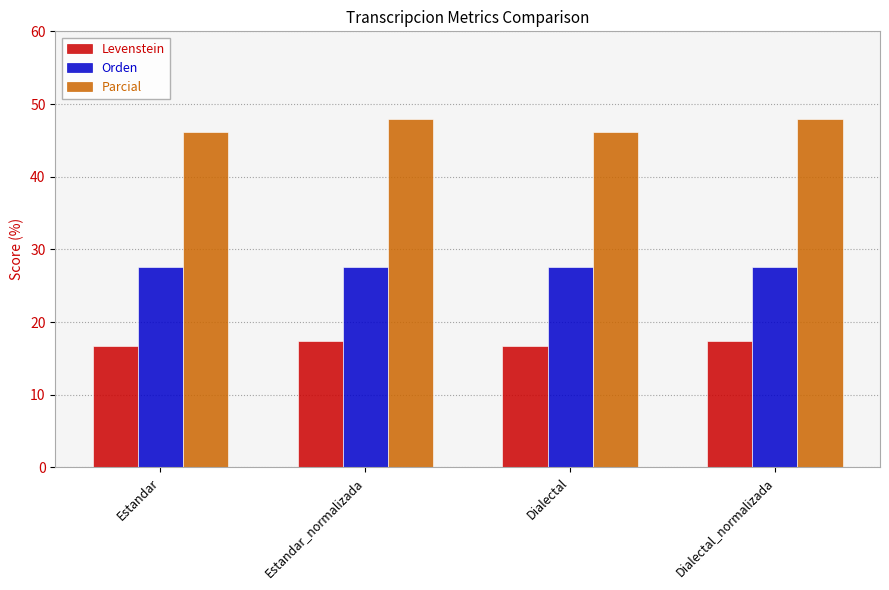

What is the minimum value for Levenstein?

16.7